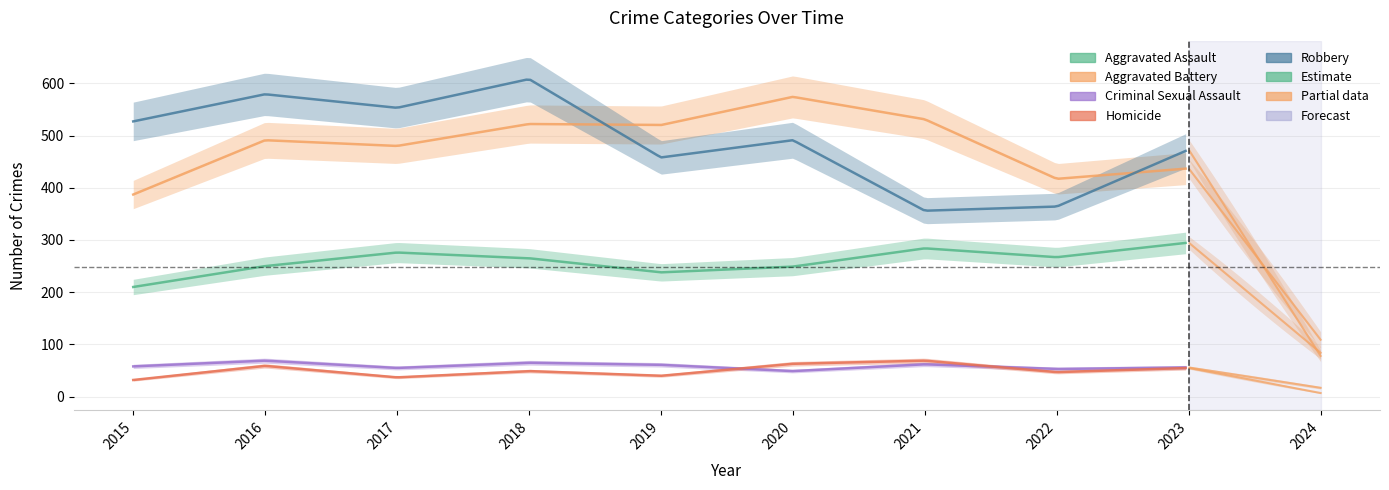

List the series in order of their peak value, highest first.

Robbery, Aggravated Battery, Aggravated Assault, Criminal Sexual Assault, Homicide